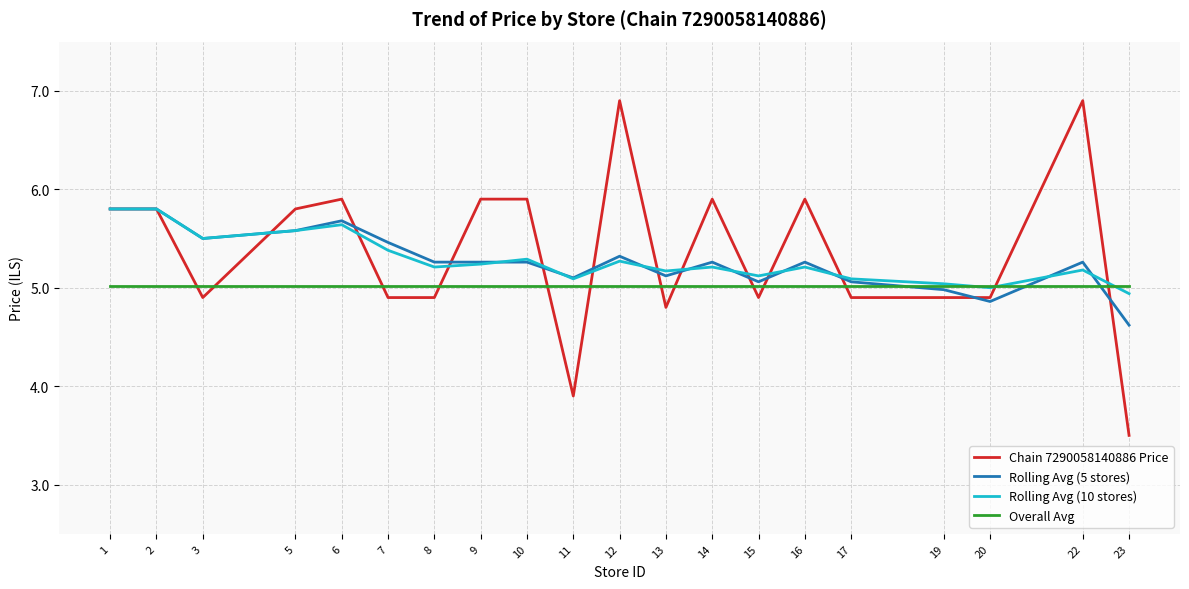

What is the minimum value shown in the chart?

3.5